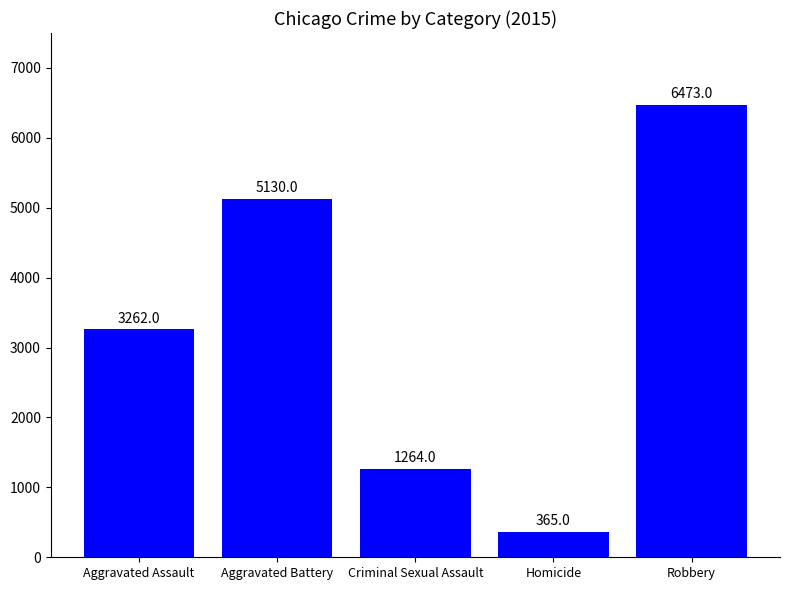

What is the minimum value shown in the chart?

365